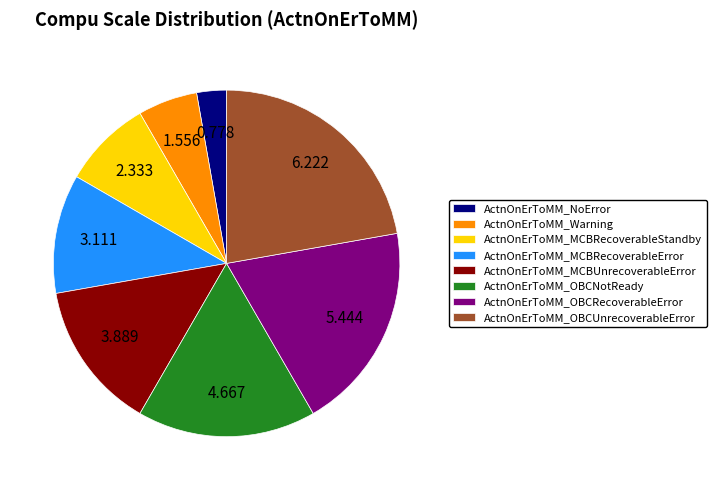

Does any single category account for the majority?

No